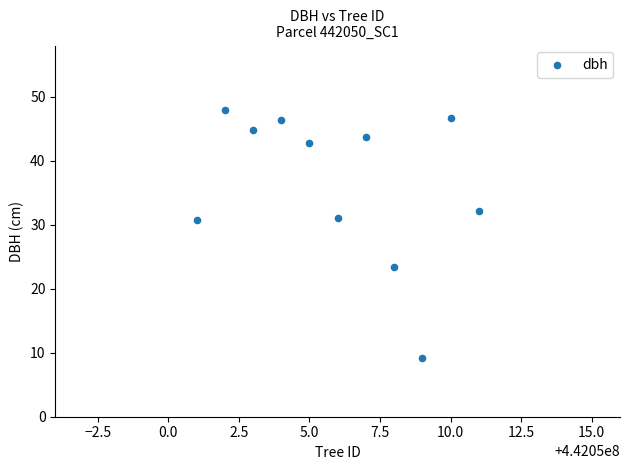

What is the average Y value?

36.3